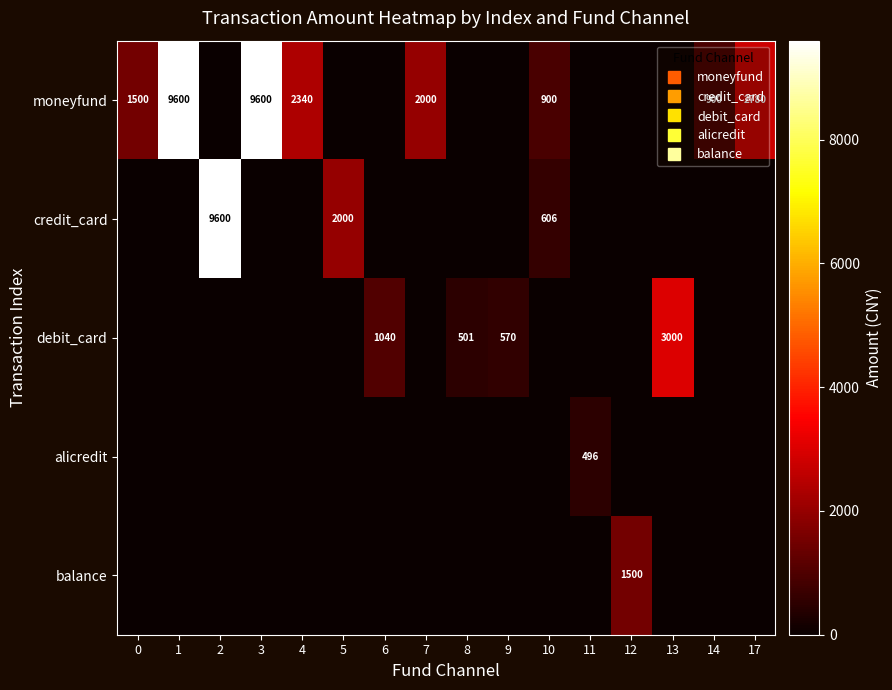

List the series in order of their peak value, highest first.

moneyfund, credit_card, debit_card, balance, alicredit